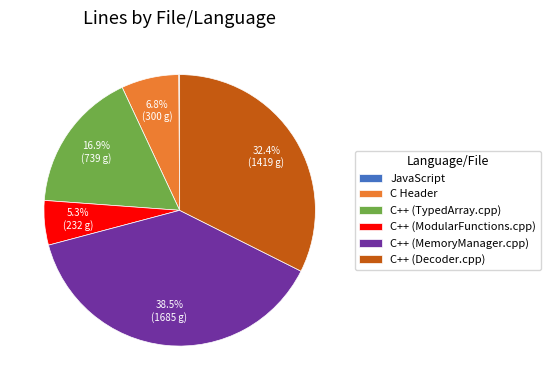

Which category has the biggest portion of the pie?

C++ (MemoryManager.cpp)